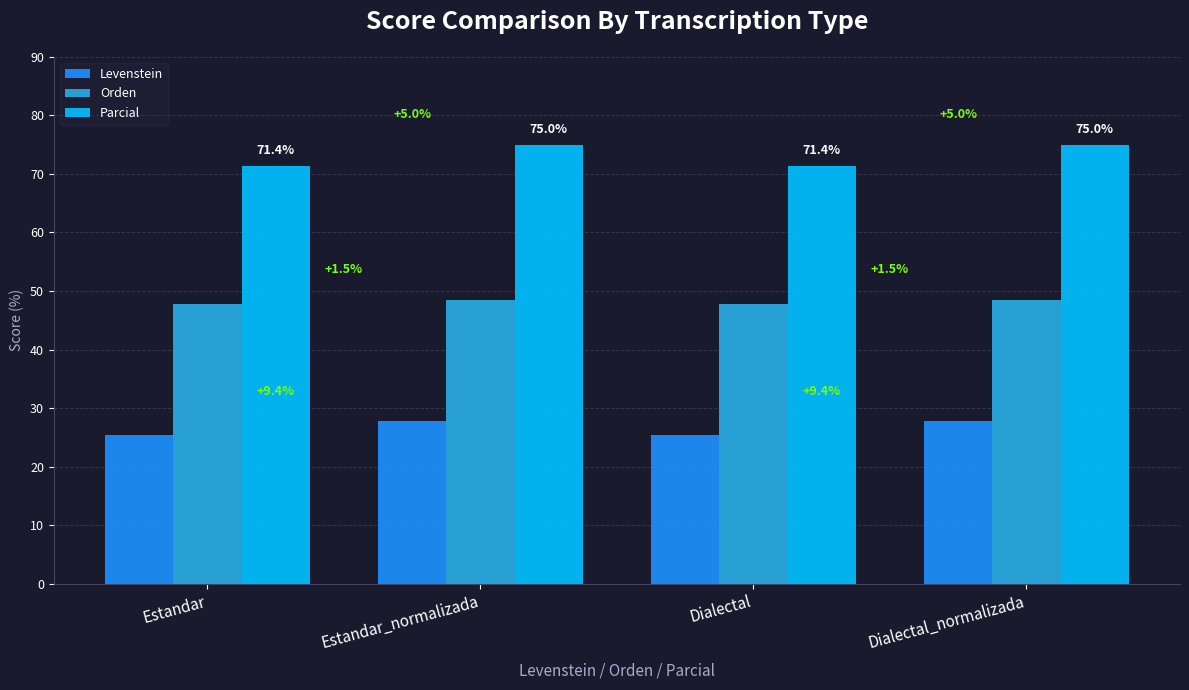

Is the value of Orden at Dialectal_normalizada greater than the value of Parcial at Estandar_normalizada?

No